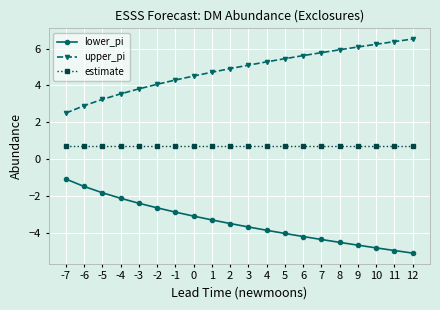

What is the value of the lower_pi point at the 17th from the left?

-4.7